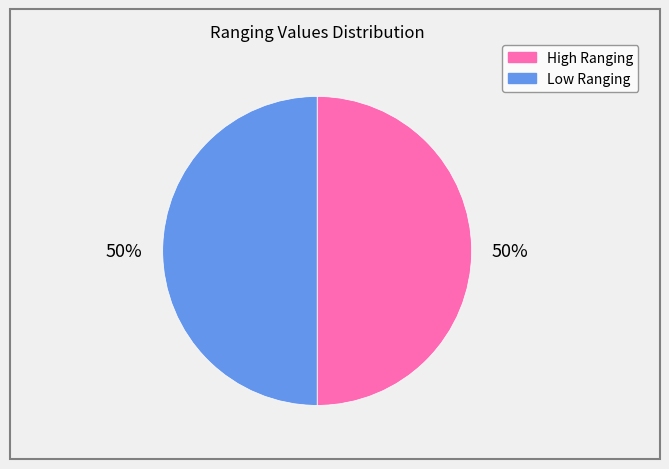

To the nearest percent, what is the average slice percentage?

50%